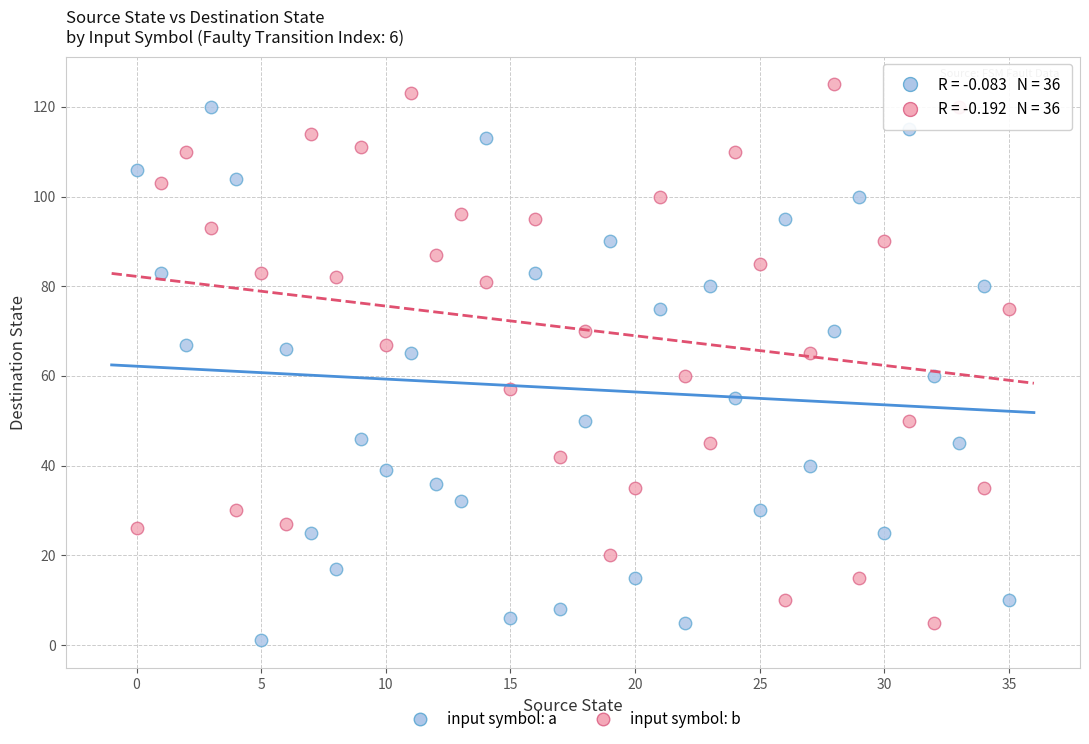

Across all data points, what is the range of Y values (max minus min)?

124